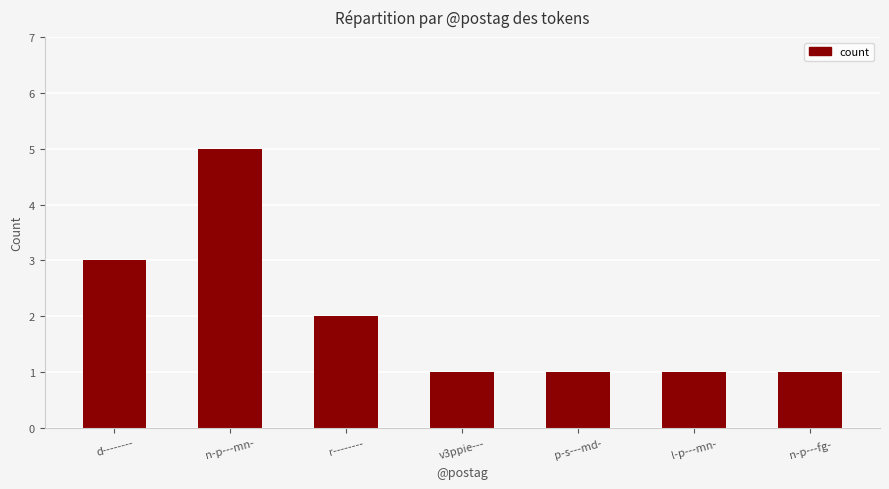

Count the number of categories in the chart.

7